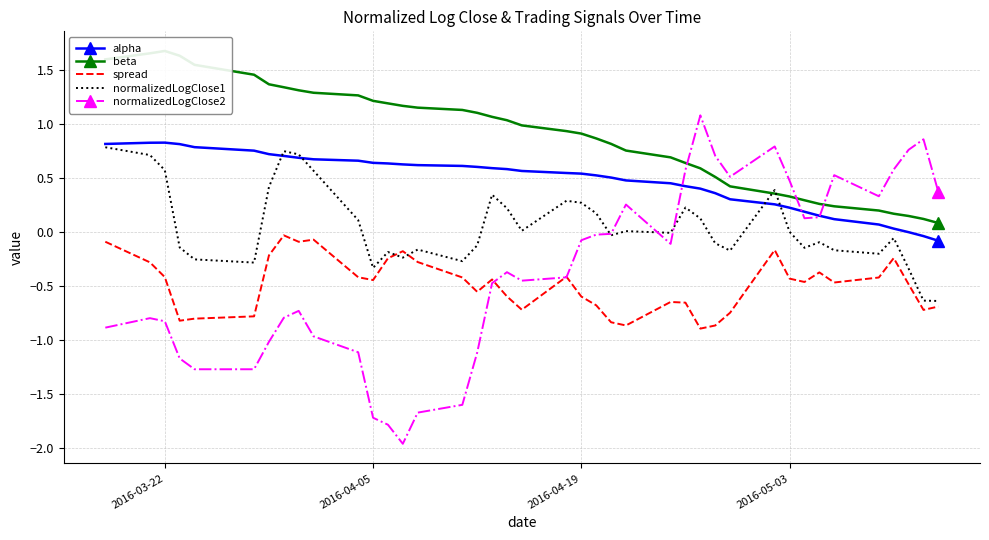

What are all the series names shown in the legend?

alpha, beta, spread, normalizedLogClose1, normalizedLogClose2